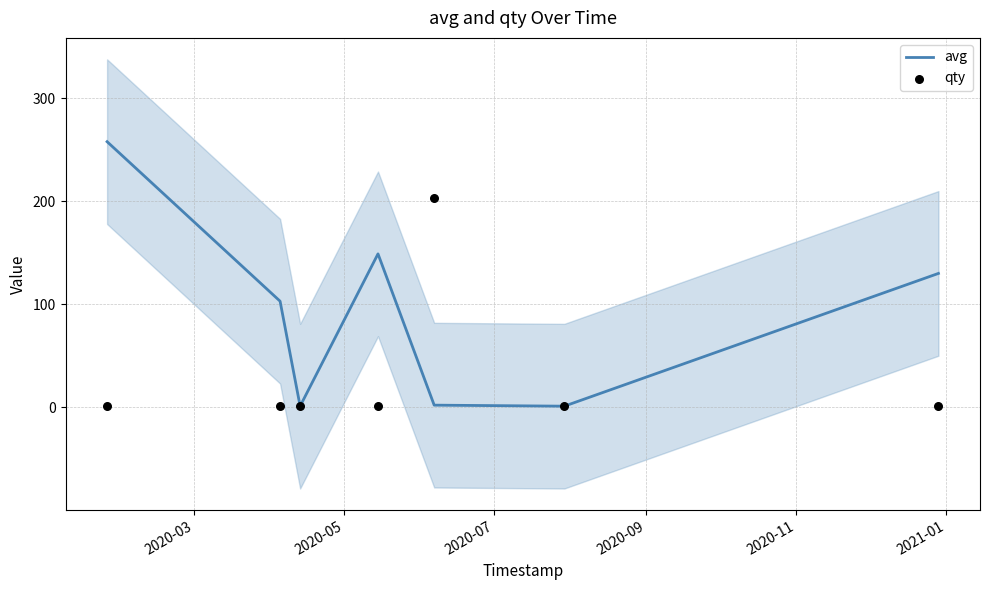

What is the total value across all series at 2020-07?

2